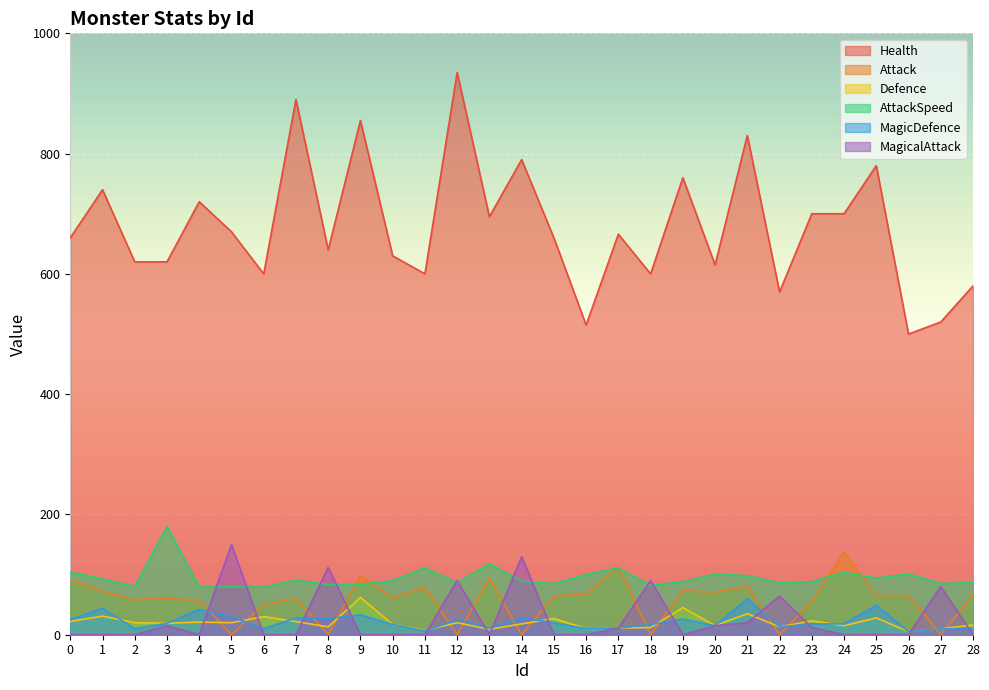

Which series ends up on top after the final intersection of Attack and AttackSpeed?

AttackSpeed